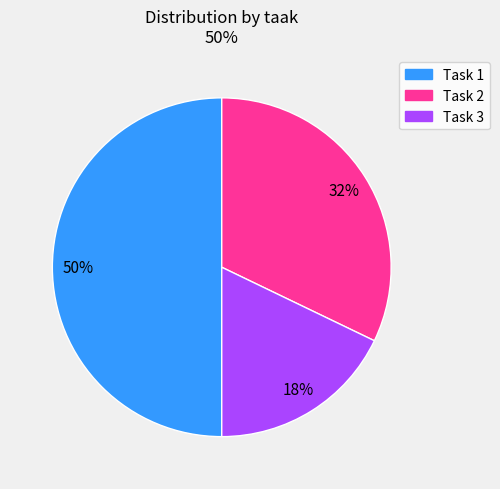

Count the number of slices in the pie.

3